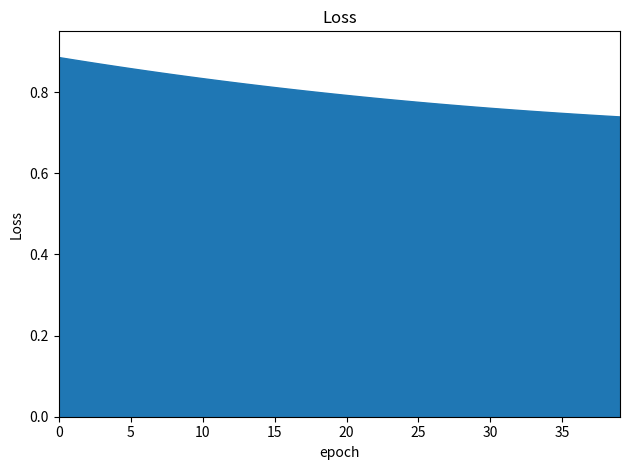

At which category does the chart reach its minimum across all series?

39